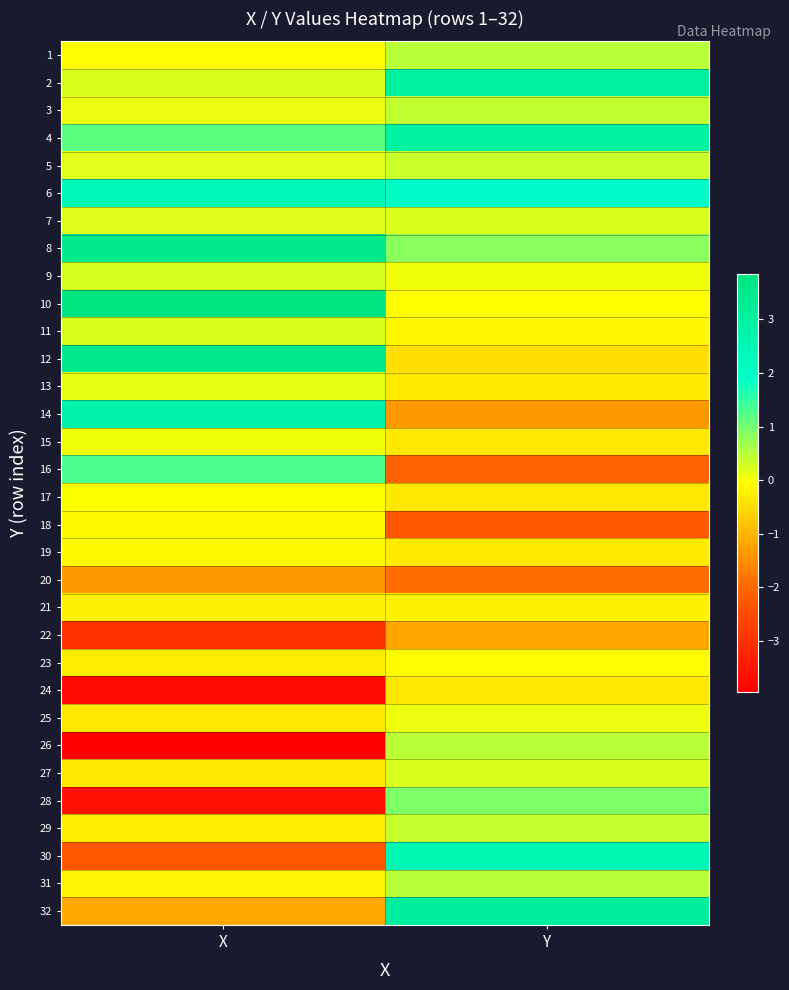

Reading left to right, transcribe all the data shown in this chart.

1: X=-0.1	Y=0.5
2: X=0.2	Y=3.0
3: X=0.1	Y=0.4
4: X=1.2	Y=3.0
5: X=0.2	Y=0.4
6: X=2.4	Y=2.0
7: X=0.2	Y=0.2
8: X=3.6	Y=0.8
9: X=0.3	Y=0.1
10: X=3.8	Y=-0.1
11: X=0.2	Y=-0.2
12: X=3.5	Y=-0.5
13: X=0.1	Y=-0.3
14: X=2.7	Y=-1.3
15: X=0.1	Y=-0.4
16: X=1.3	Y=-2.0
17: X=-0.0	Y=-0.3
18: X=-0.1	Y=-2.3
19: X=-0.1	Y=-0.3
20: X=-1.3	Y=-1.9
21: X=-0.2	Y=-0.2
22: X=-3.0	Y=-1.2
23: X=-0.3	Y=-0.1
24: X=-3.8	Y=-0.3
25: X=-0.3	Y=0.1
26: X=-4.0	Y=0.5
27: X=-0.3	Y=0.2
28: X=-3.6	Y=0.9
29: X=-0.3	Y=0.4
30: X=-2.3	Y=2.5
31: X=-0.2	Y=0.5
32: X=-1.2	Y=3.0